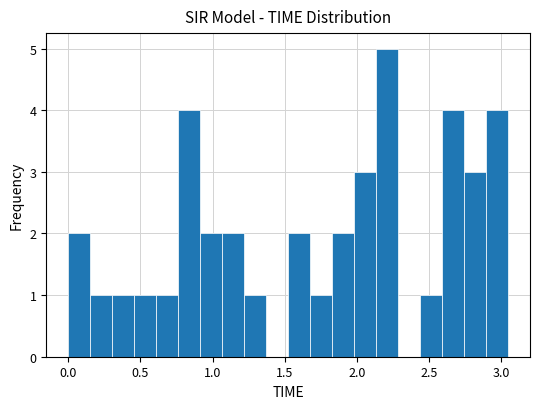

Around what value on the x-axis is the tallest bar? Give the approximate position of its centre, as read against the axis.

2.20